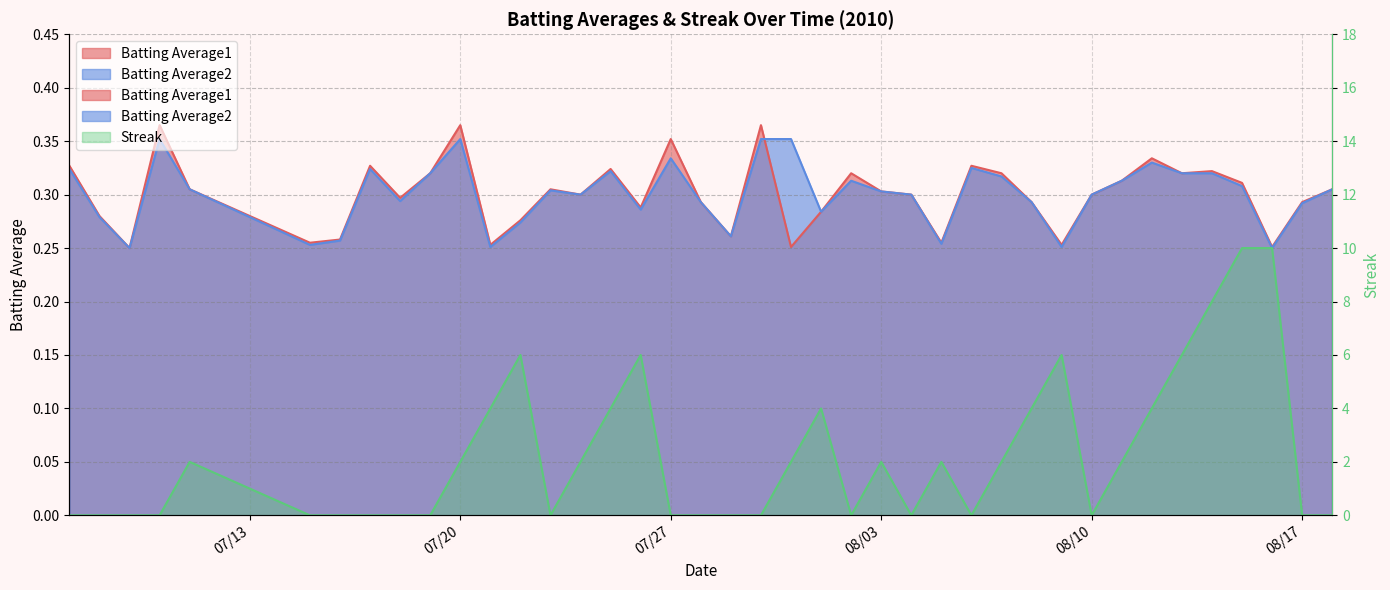

The value of Batting Average1 at 2010-08-08 is 0.3. True or false?

True